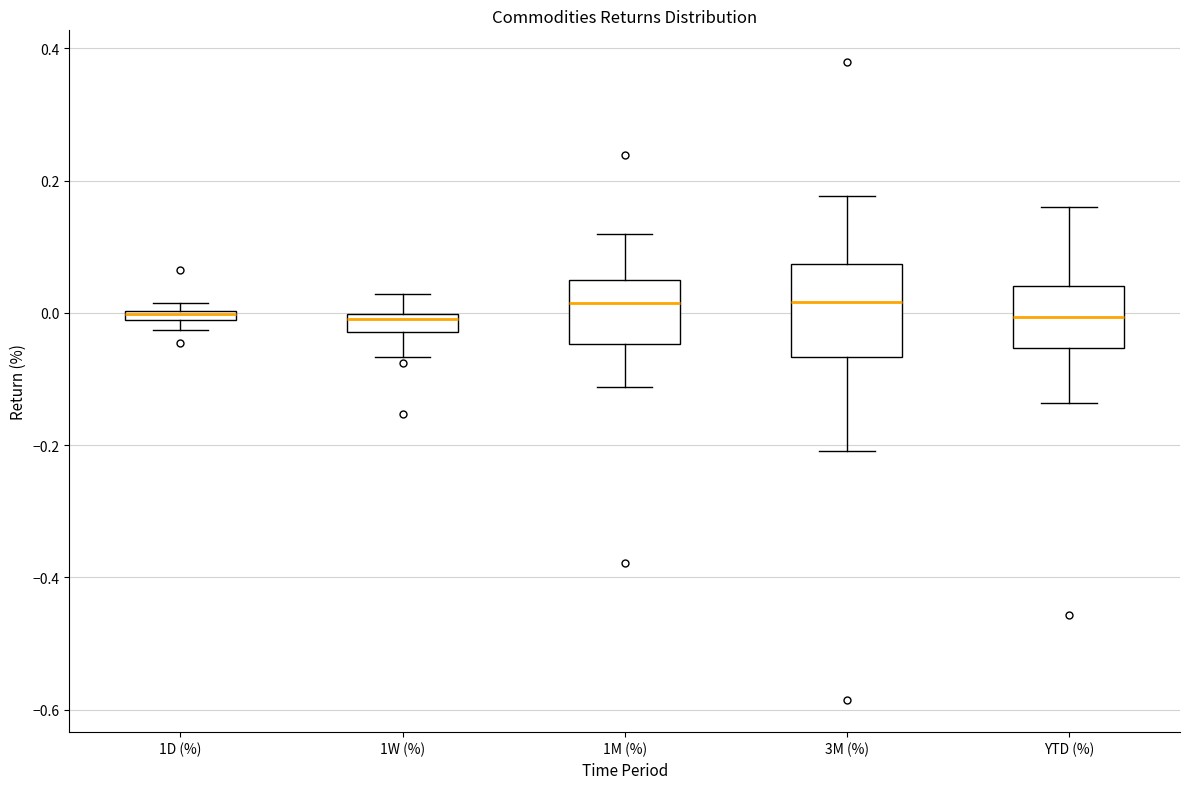

Where does the lower whisker of the box for YTD (%) end on the y-axis? The values are not printed on the chart, so give them approximately, as read against the axis.

-0.14